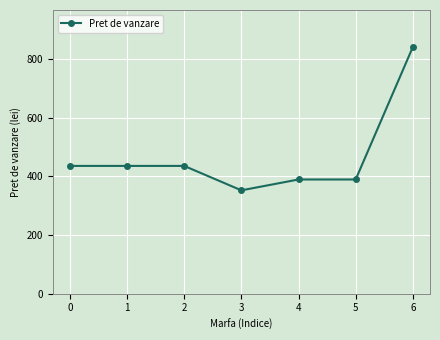

The value at 2 is 435.3. True or false?

True